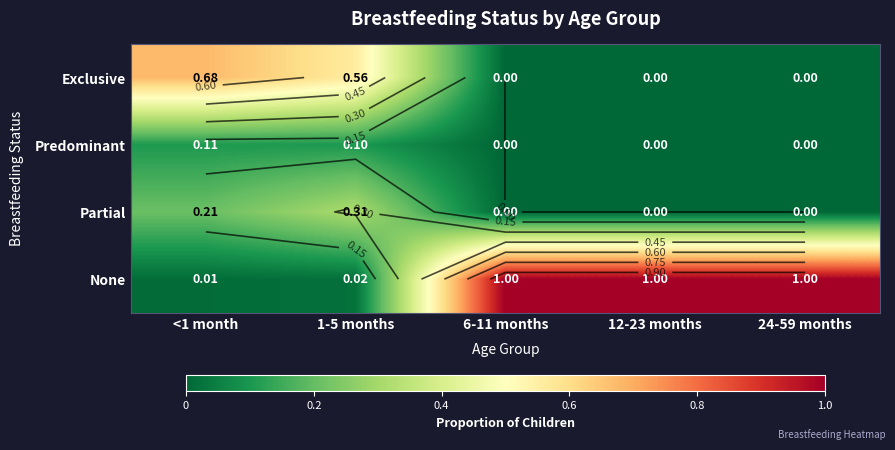

Which category has the highest value in the None series?

6-11 months